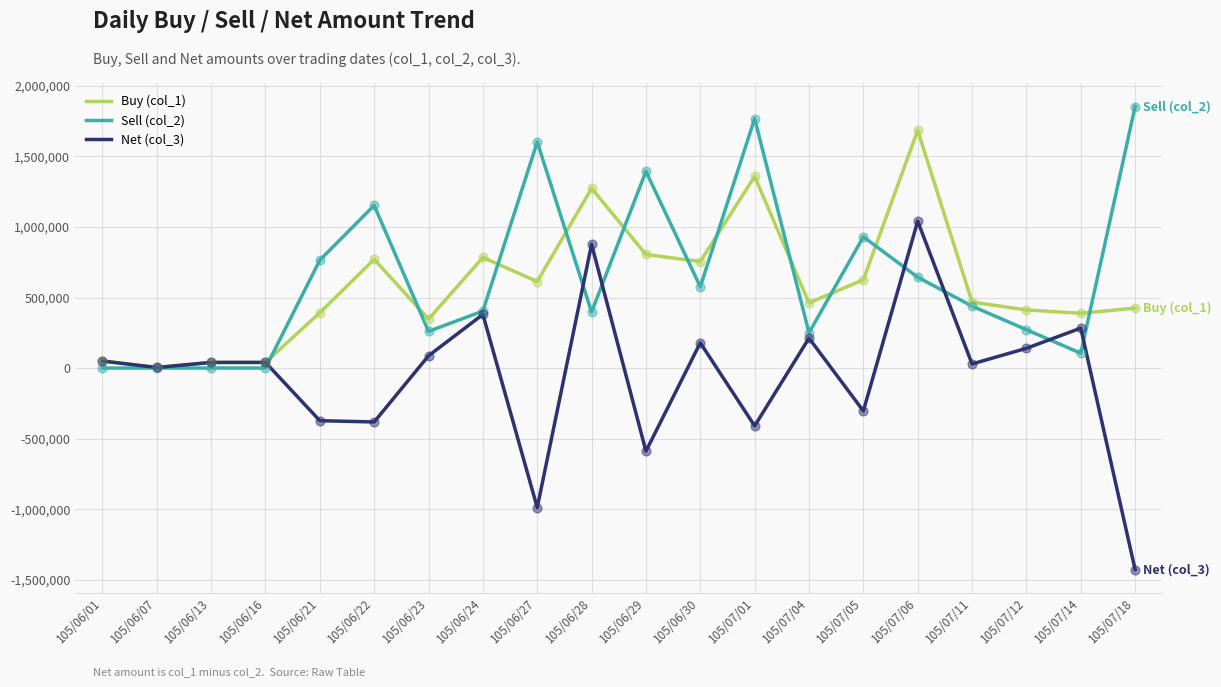

Between 105/07/04 and 105/07/06, which series saw the biggest shift?

Buy (col_1)